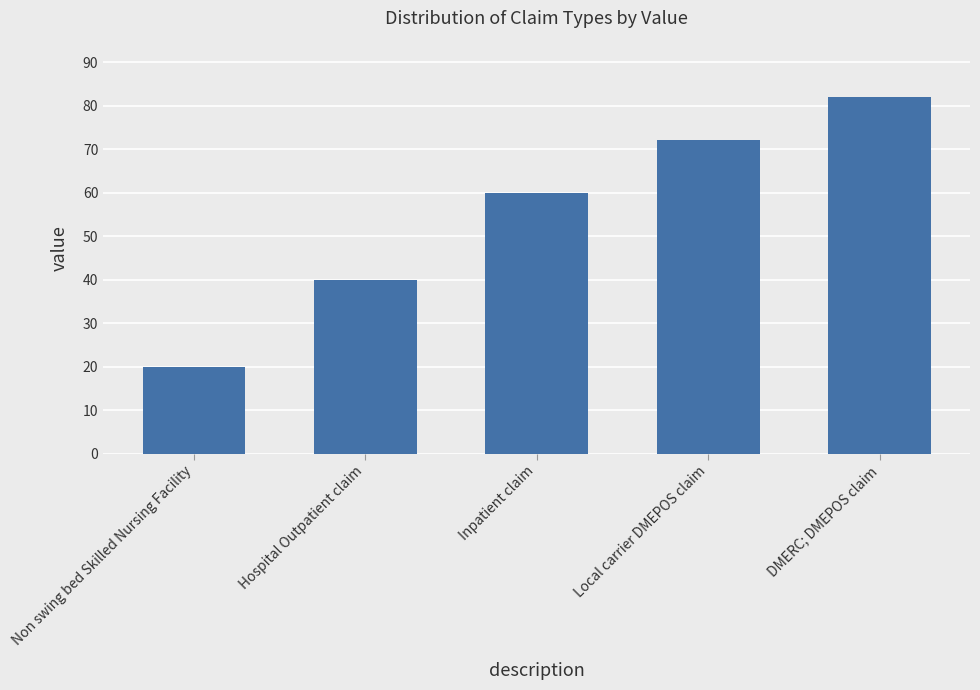

Read the value at Local carrier DMEPOS claim, to the nearest 10.

70